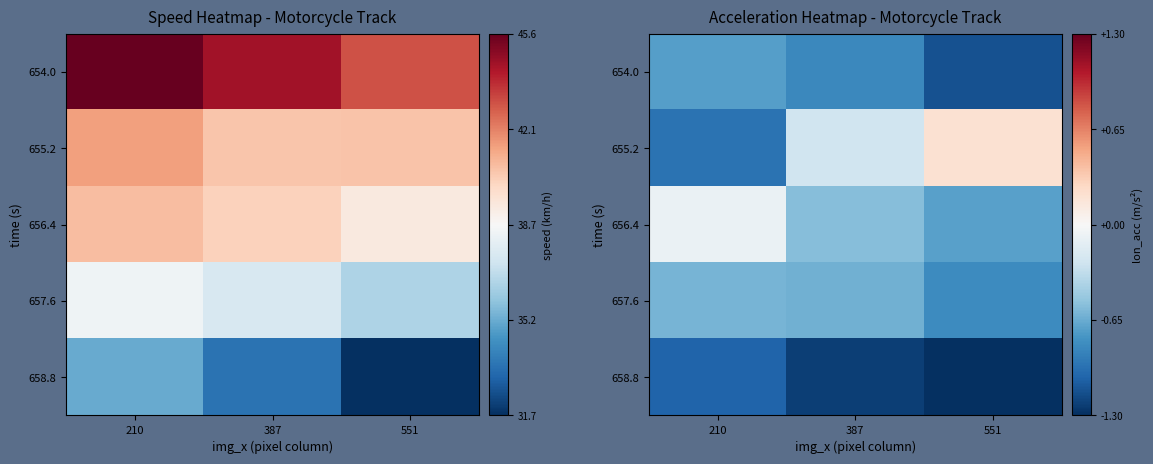

True or false: 656.4 has a value of -0.1 at 210.

True